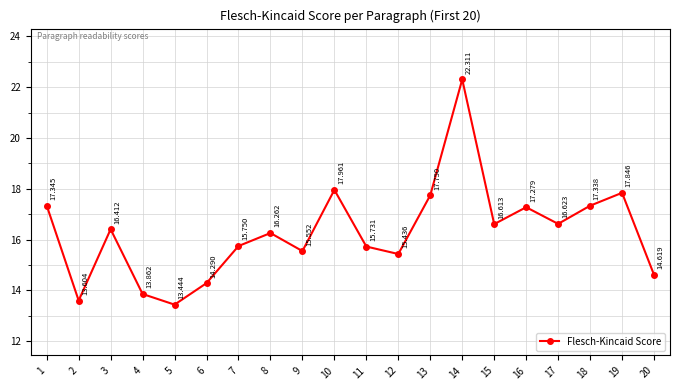

What is the minimum value shown in the chart?

13.4